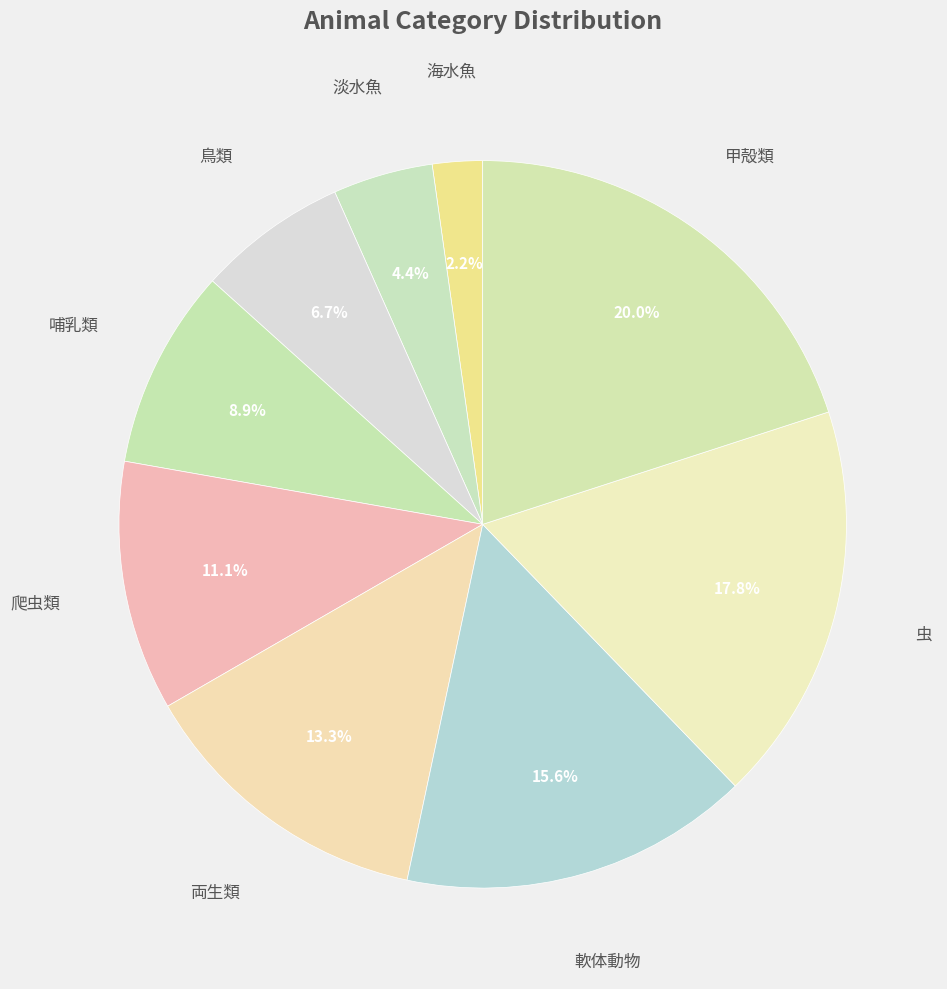

What is the ratio of the value at 両生類 to the value at 軟体動物?

0.9